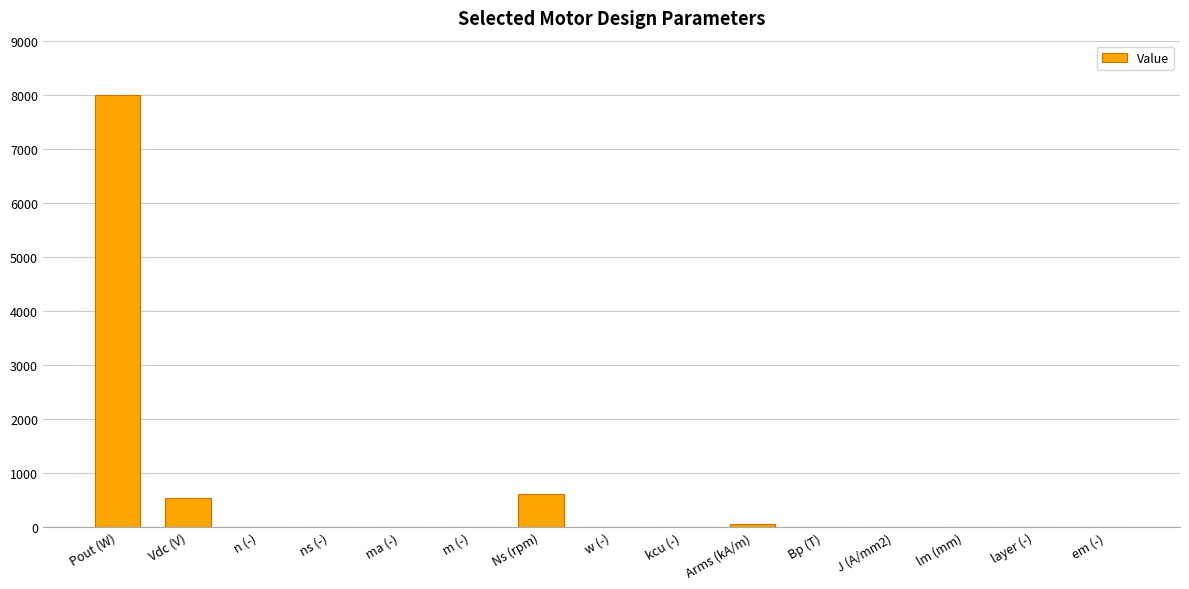

Which label corresponds to the largest value in the chart?

Pout (W)